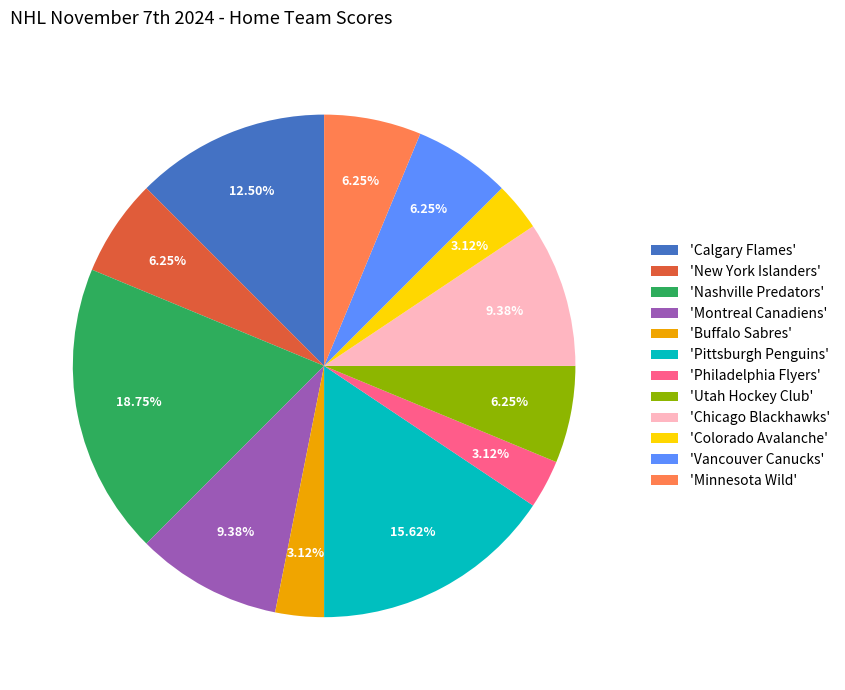

How many segments does this pie chart have?

12